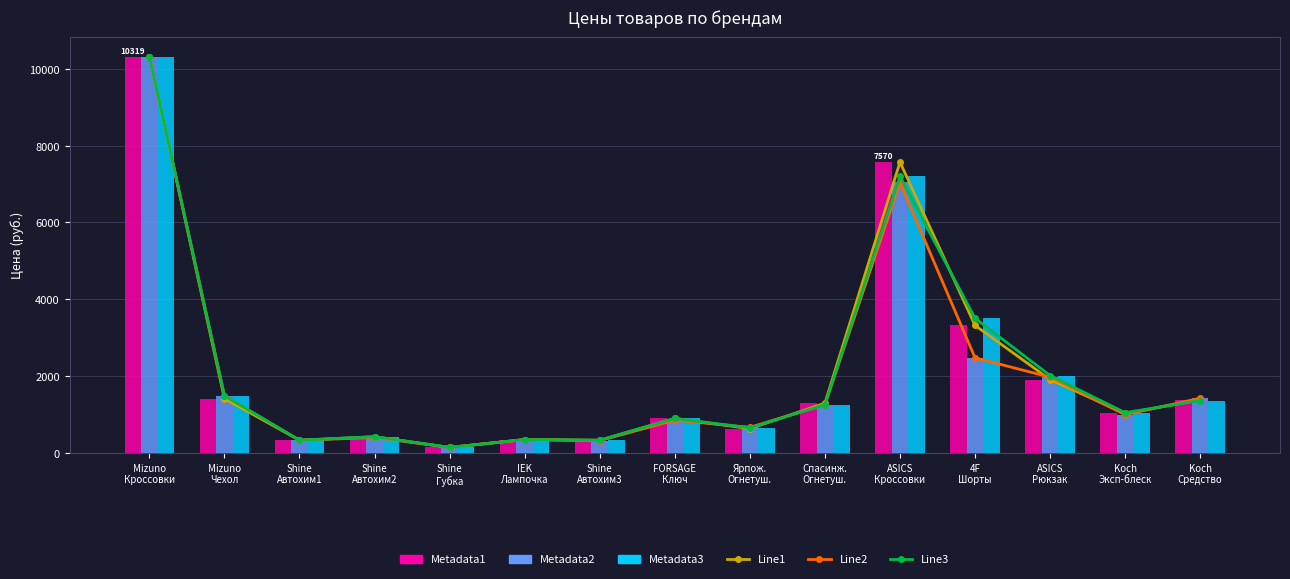

Reading left to right, extract all data points from this chart.

Line1: 10319.0	1415.0	332.0	424.0	145.0	349.0	332.0	899.0	633.0	1296.0	7570.0	3320.0	1910.0	1028.0	1382.0
Line2: 10319.0	1490.0	332.0	401.0	145.0	349.0	322.0	854.0	668.0	1257.0	7041.0	2477.0	1973.0	997.0	1425.0
Line3: 10319.0	1490.0	332.0	424.0	145.0	349.0	332.0	899.0	654.0	1257.0	7198.0	3504.0	2016.0	1050.0	1365.0
Metadata1: 10319.0	1415.0	332.0	424.0	145.0	349.0	332.0	899.0	633.0	1296.0	7570.0	3320.0	1910.0	1028.0	1382.0
Metadata2: 10319.0	1490.0	332.0	401.0	145.0	349.0	322.0	854.0	668.0	1257.0	7041.0	2477.0	1973.0	997.0	1425.0
Metadata3: 10319.0	1490.0	332.0	424.0	145.0	349.0	332.0	899.0	654.0	1257.0	7198.0	3504.0	2016.0	1050.0	1365.0